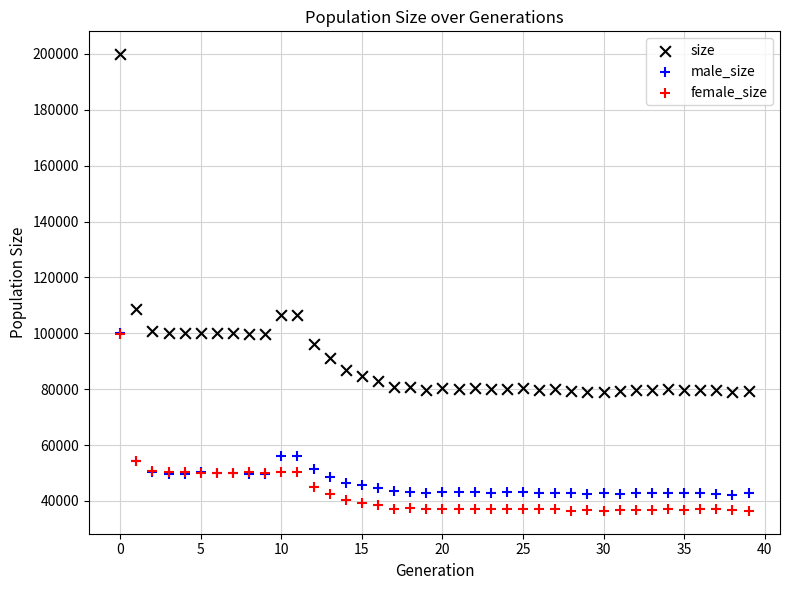

What are all the series names shown in the legend?

size, male_size, female_size